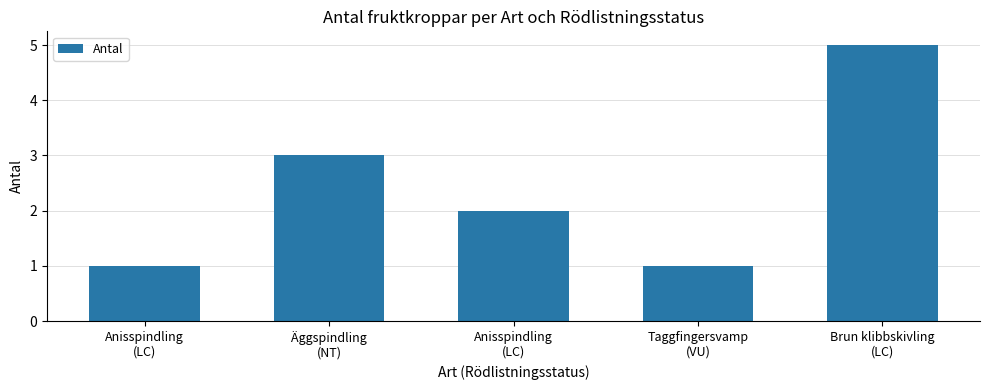

Reading right to left, what are all the values shown in this chart?

Brun klibbskivling
(LC)=5	Taggfingersvamp
(VU)=1	Anisspindling
(LC)=2	Äggspindling
(NT)=3	Anisspindling
(LC)=1